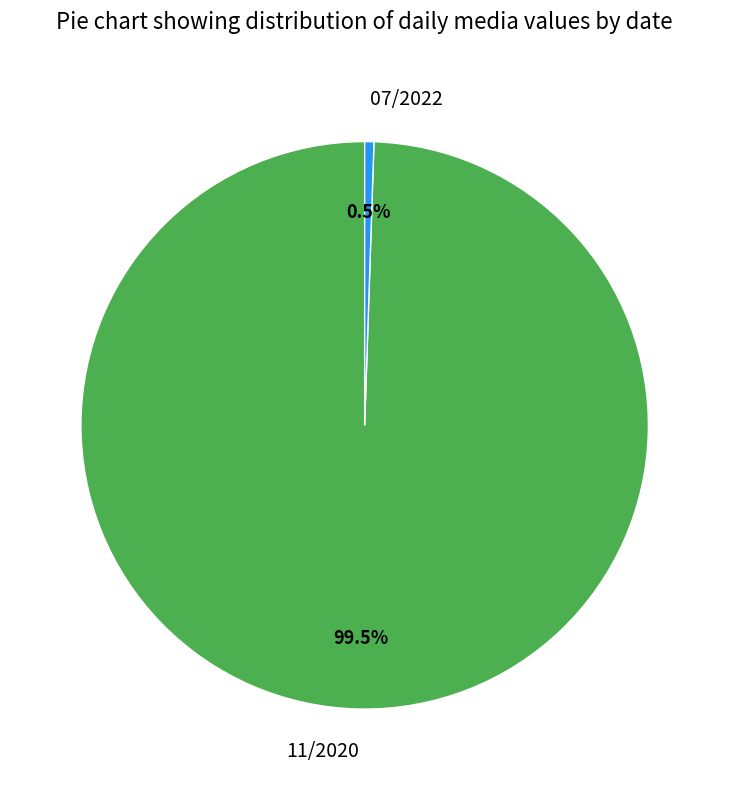

Which slice is the largest?

11/2020